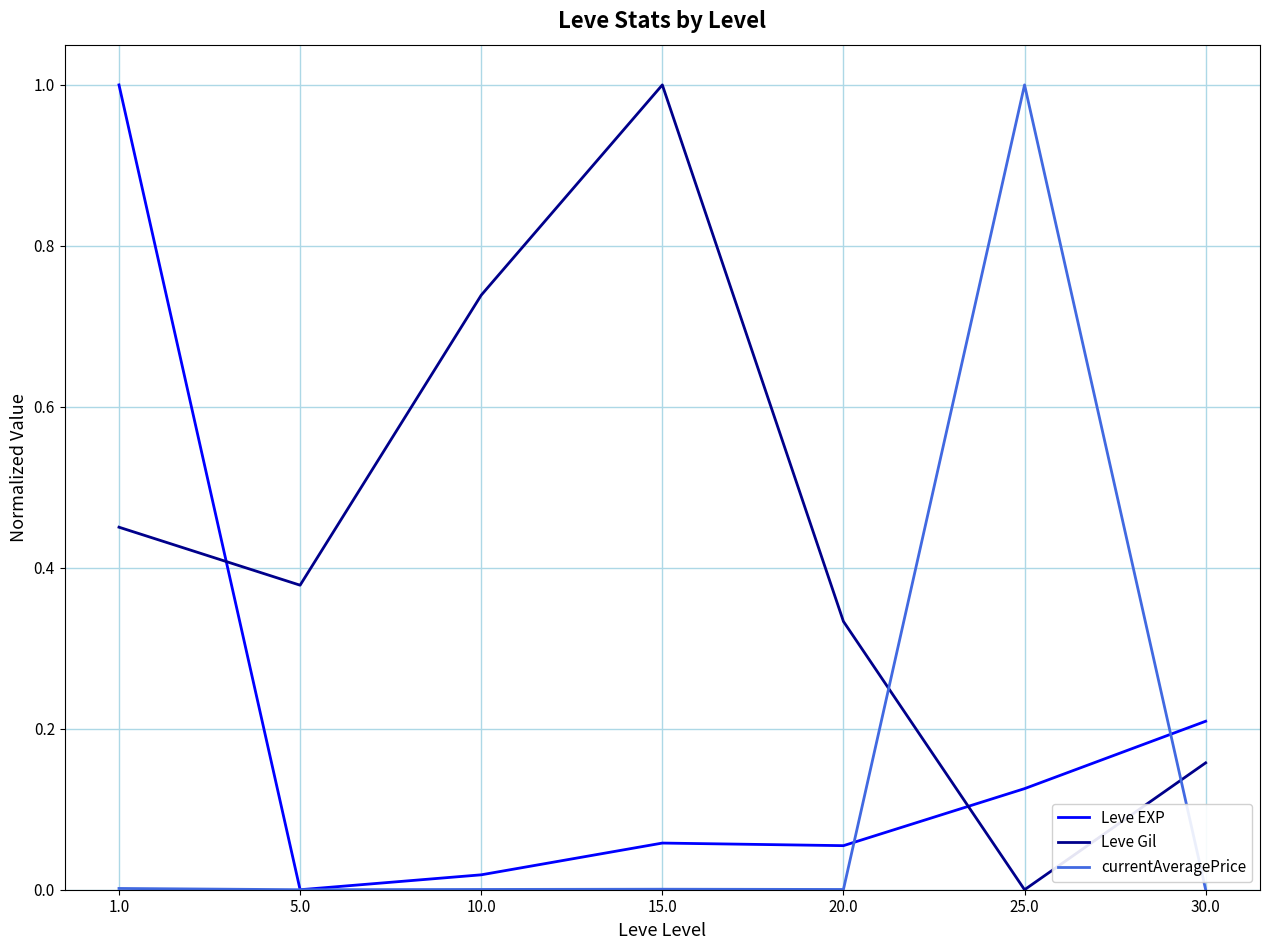

True or false: Leve EXP has more than 1 points higher than both neighbors.

False